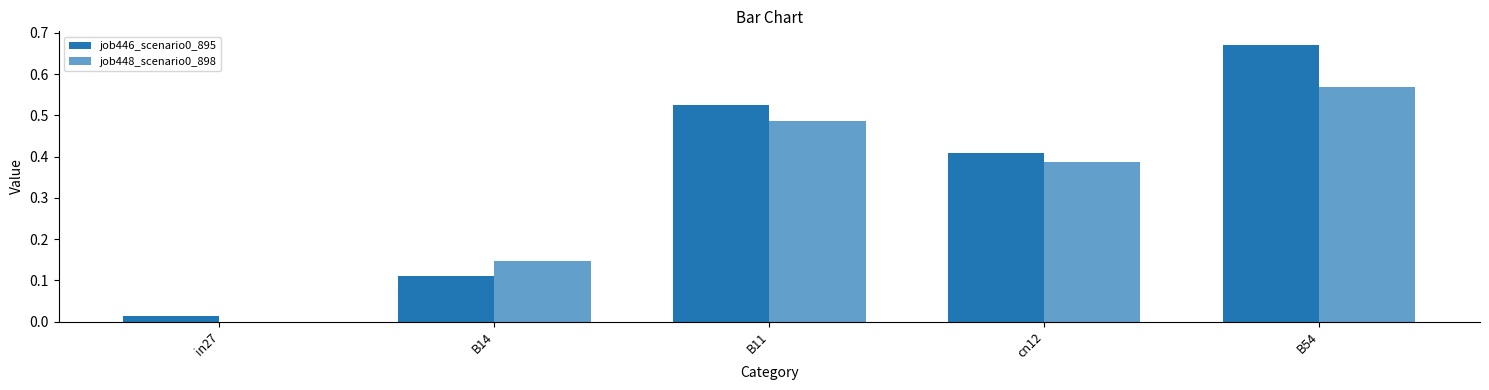

Are the bars horizontal?

No